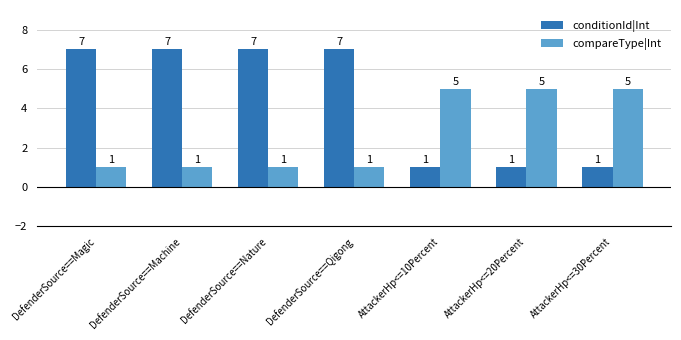

True or false: conditionId|Int has a value of 1 at AttackerHp<=30Percent.

True